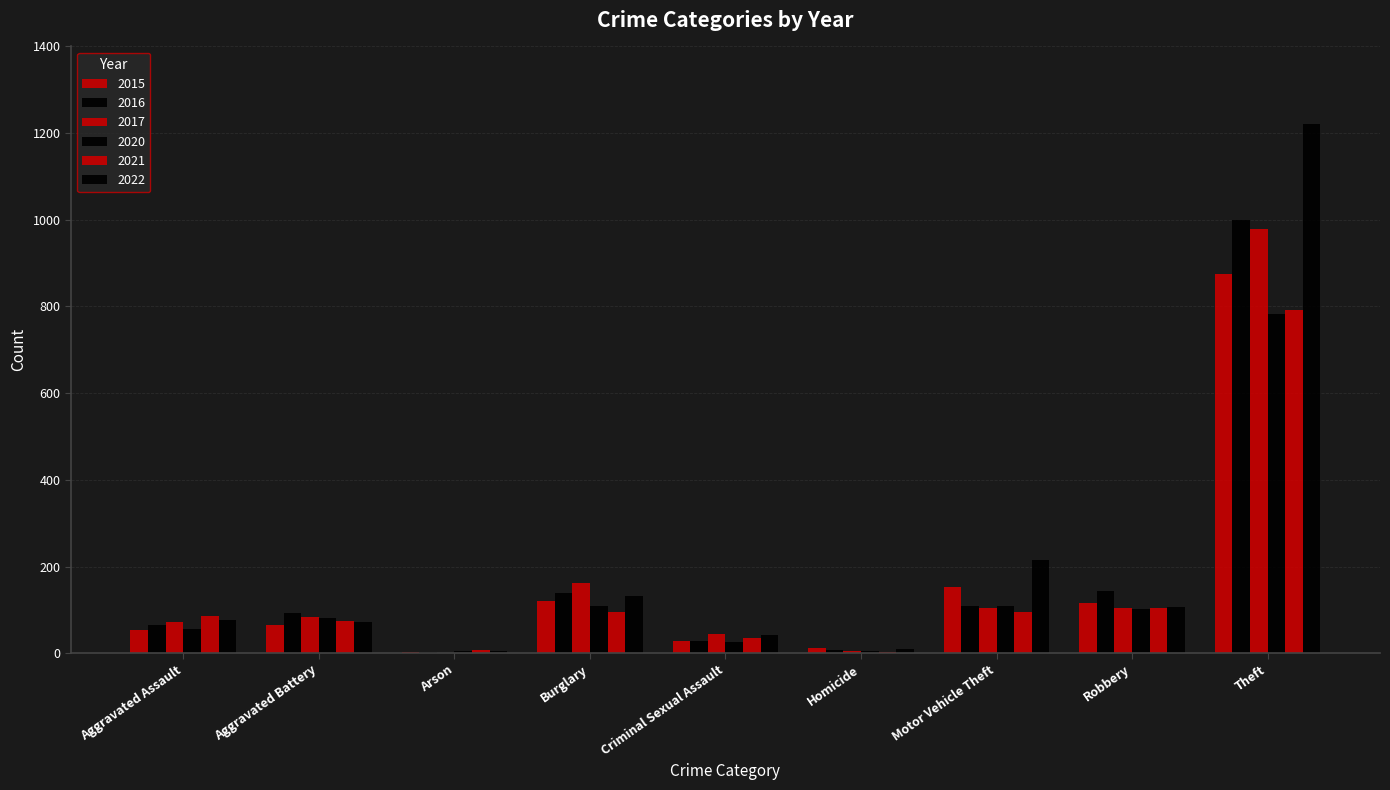

Count the number of categories in the chart.

9